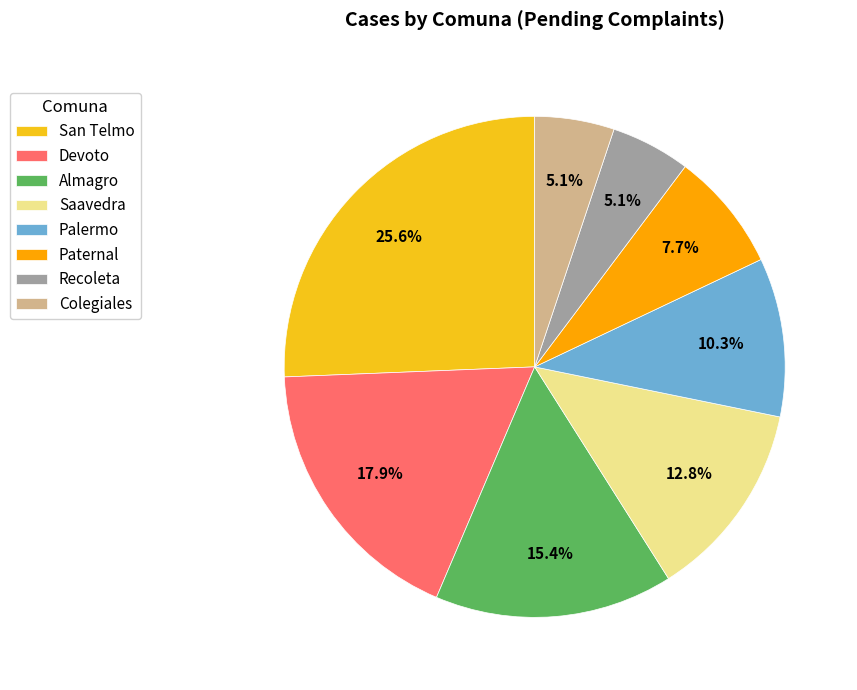

What is the total percentage of Recoleta and Paternal?

12.8%